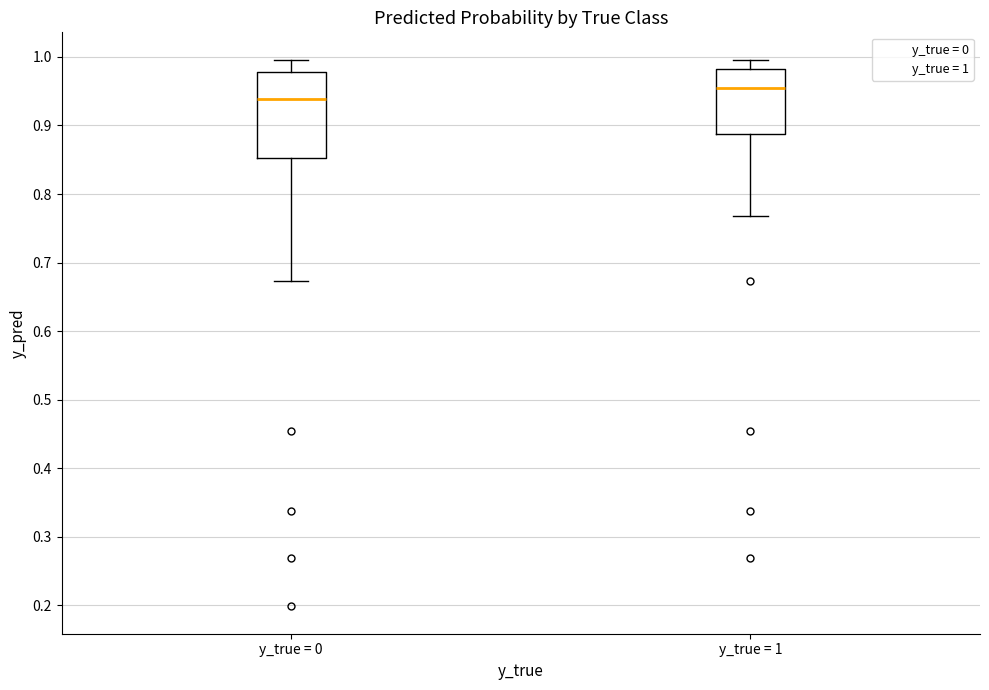

Comparing the boxes themselves (not the whiskers), which one is the tallest?

y_true = 0